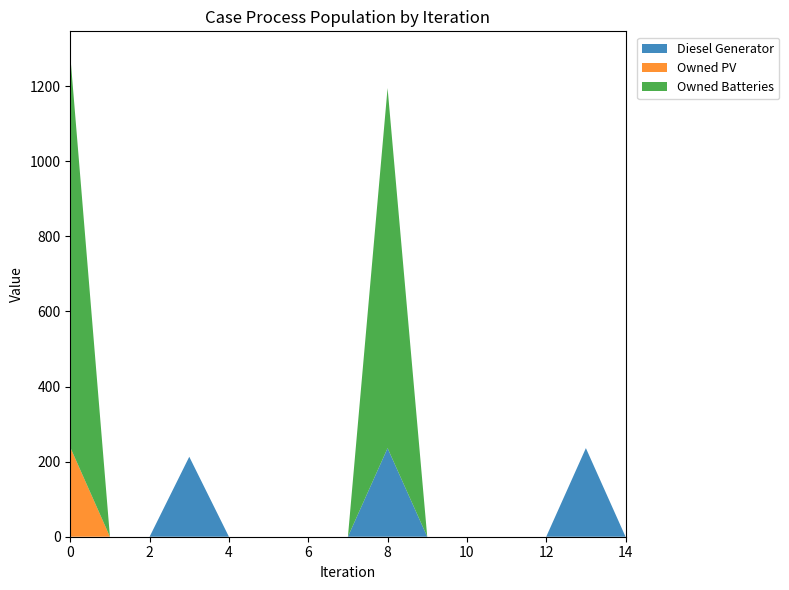

Reading left to right, what are all the values shown in this chart?

Diesel Generator: 0	0	0	213	0	0	0	0	236	0	0	0	0	236	0
Owned PV: 238	0	0	0	0	0	0	0	0	0	0	0	0	0	0
Owned Batteries: 1044	0	0	0	0	0	0	0	959	0	0	0	0	0	0